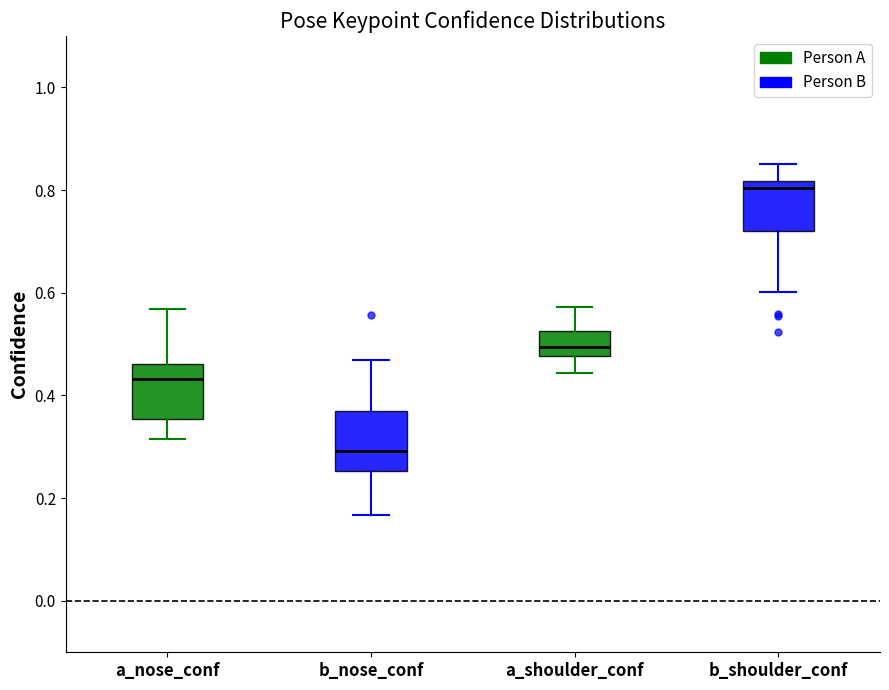

Where is the lower edge of the box for b_shoulder_conf on the y-axis? The values are not printed on the chart, so give them approximately, as read against the axis.

0.72